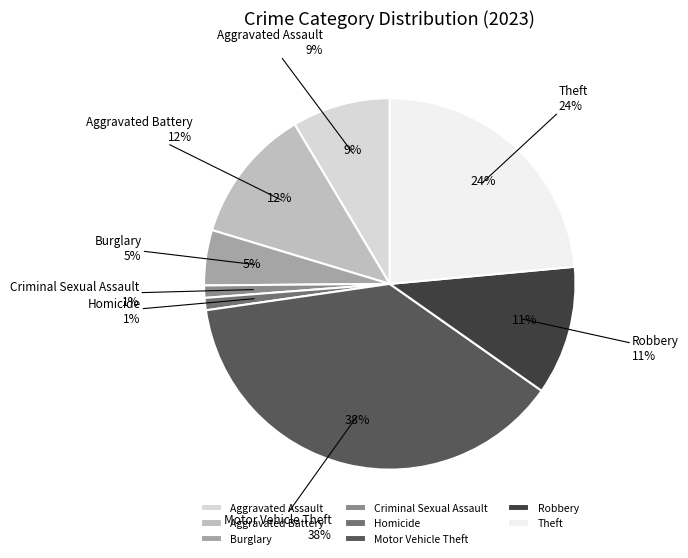

What percentage do Robbery and Burglary together represent?

16.0%